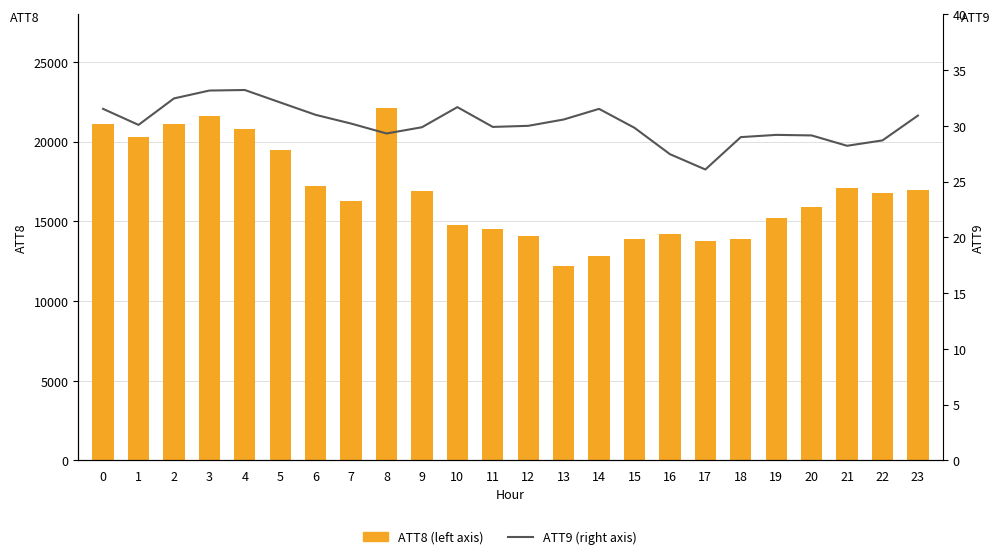

Which has a higher value, 3 or 15?

3